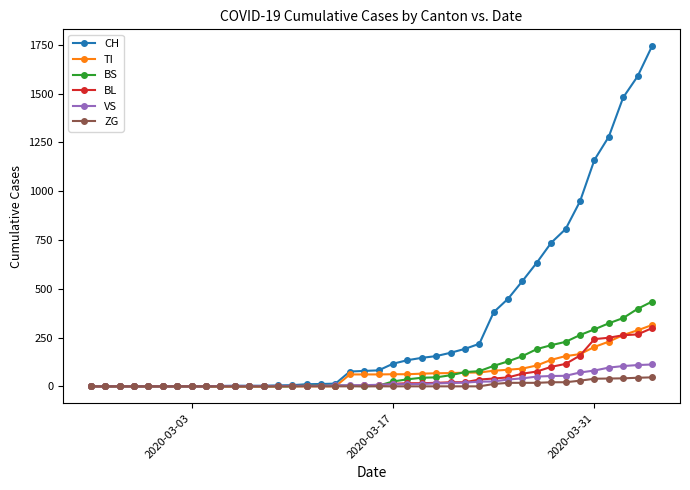

What is the maximum value shown in the chart?

1742